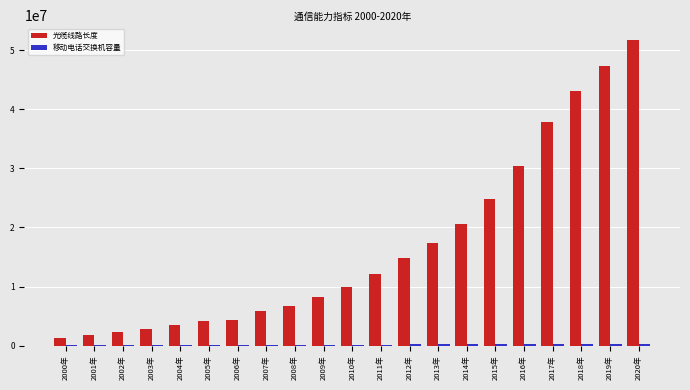

At which category is the sum across all series the highest?

2020年